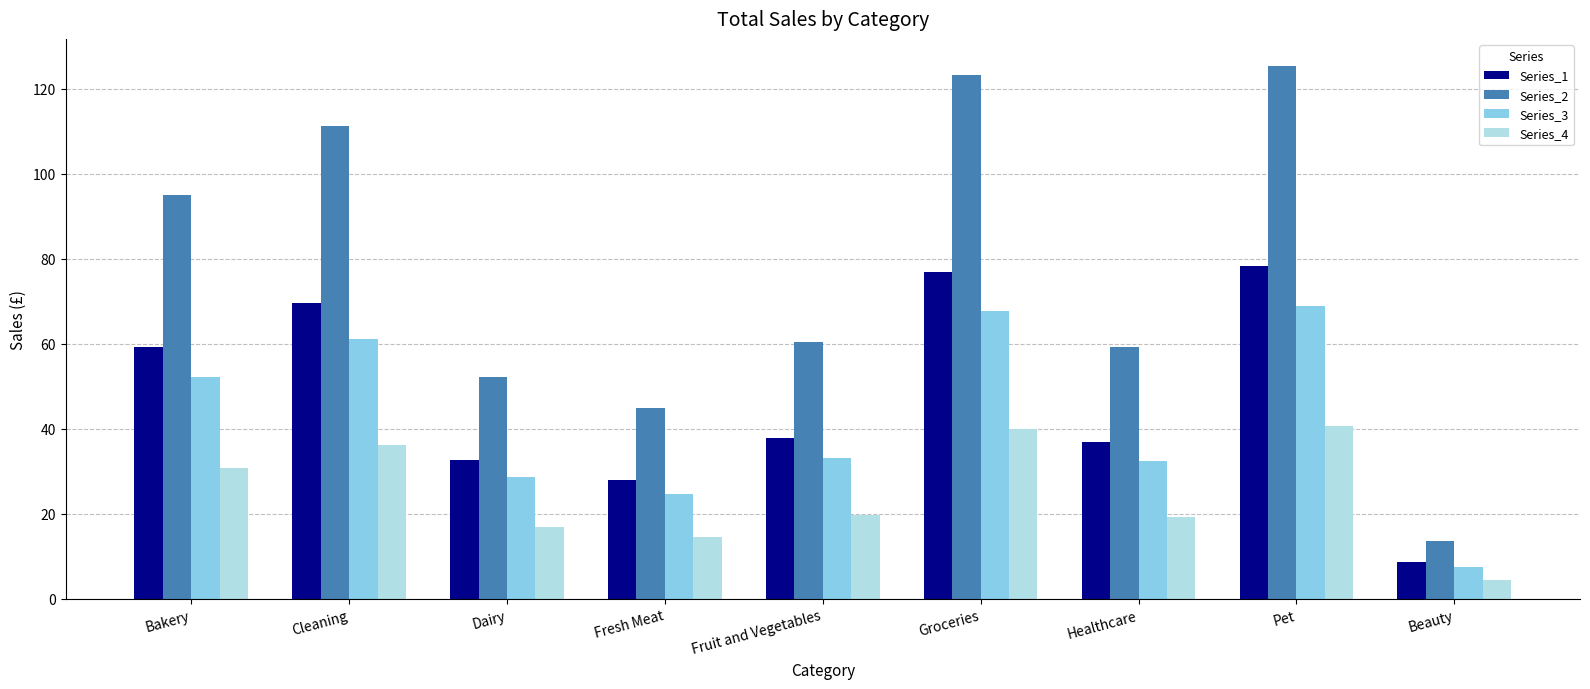

Which category has the highest value across all series?

Pet